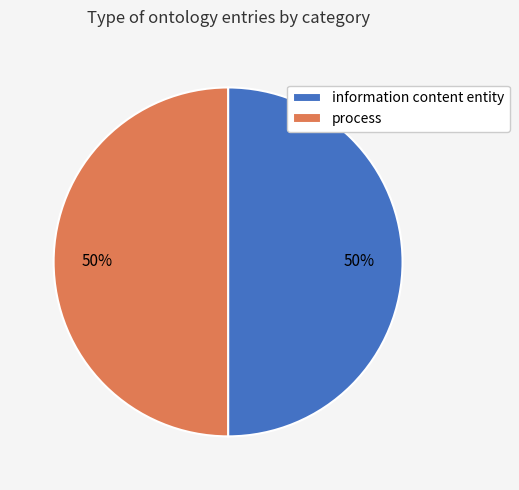

Approximately how many times larger is the value at process compared to information content entity?

1.0